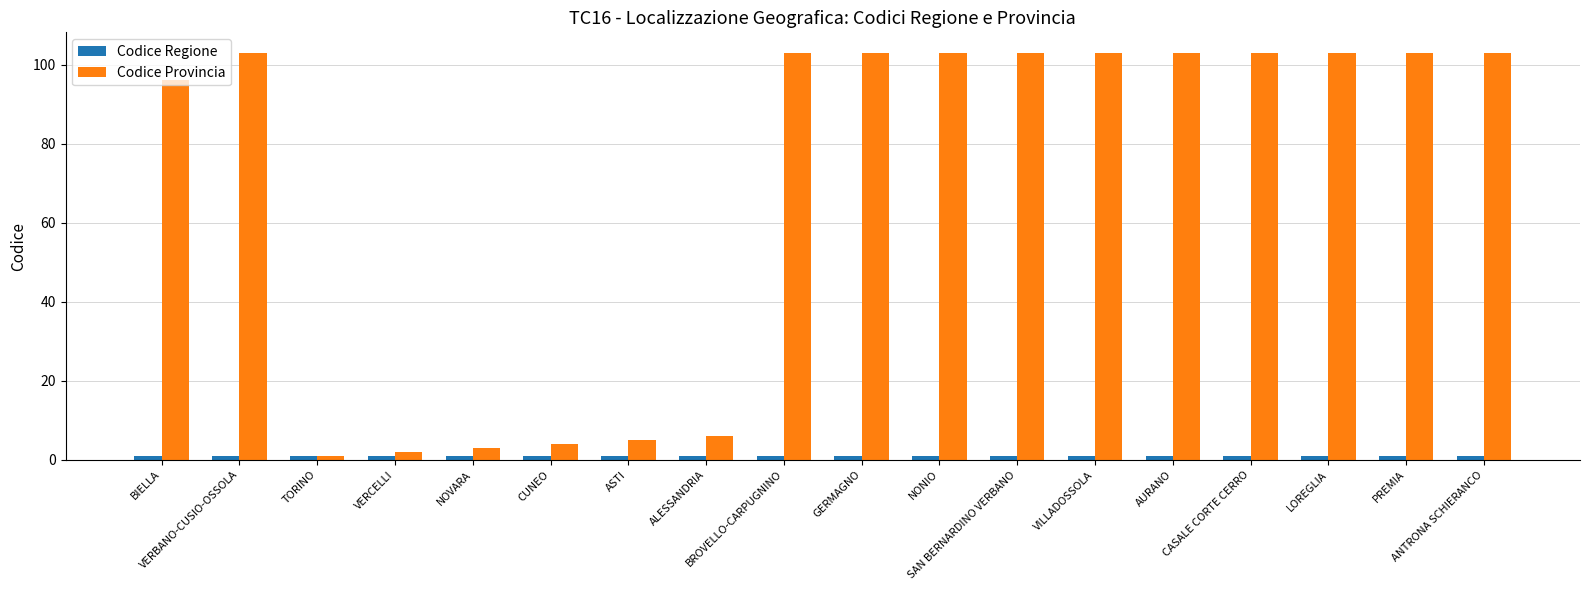

What is the difference between the maximum and minimum values in the Codice Provincia series?

102